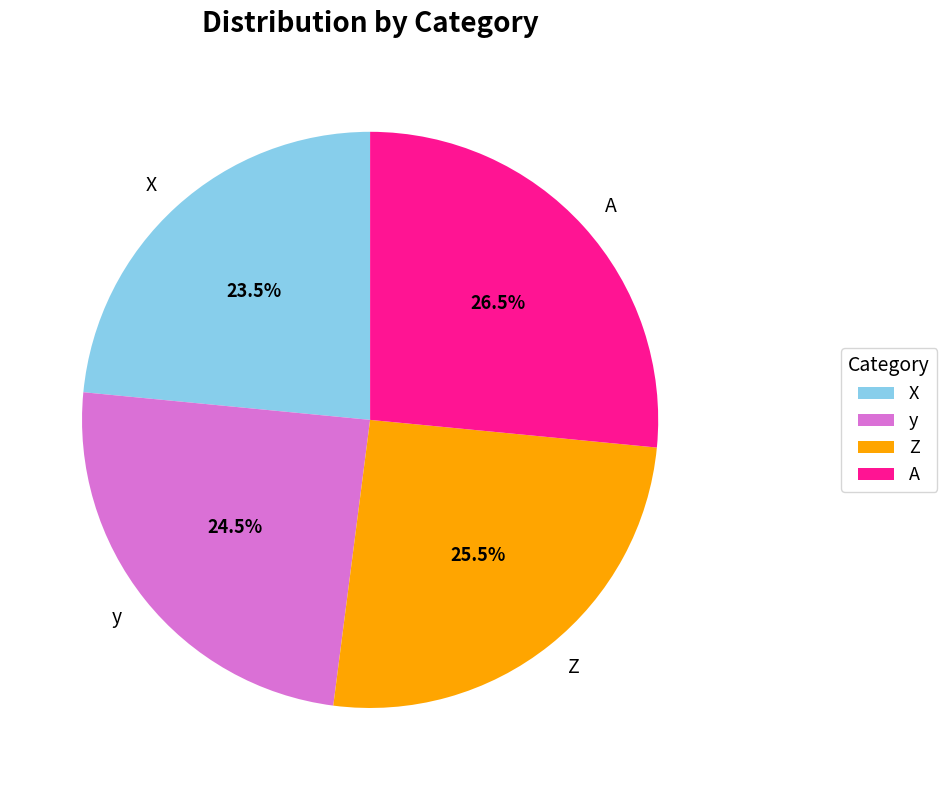

Do A and Z together represent more than half of the pie?

Yes